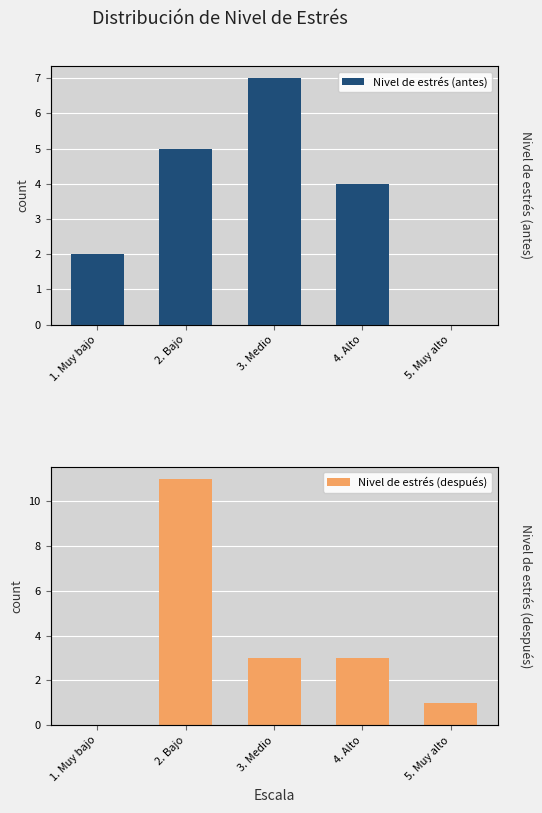

What is the sum of all Nivel de estrés (después) values?

18